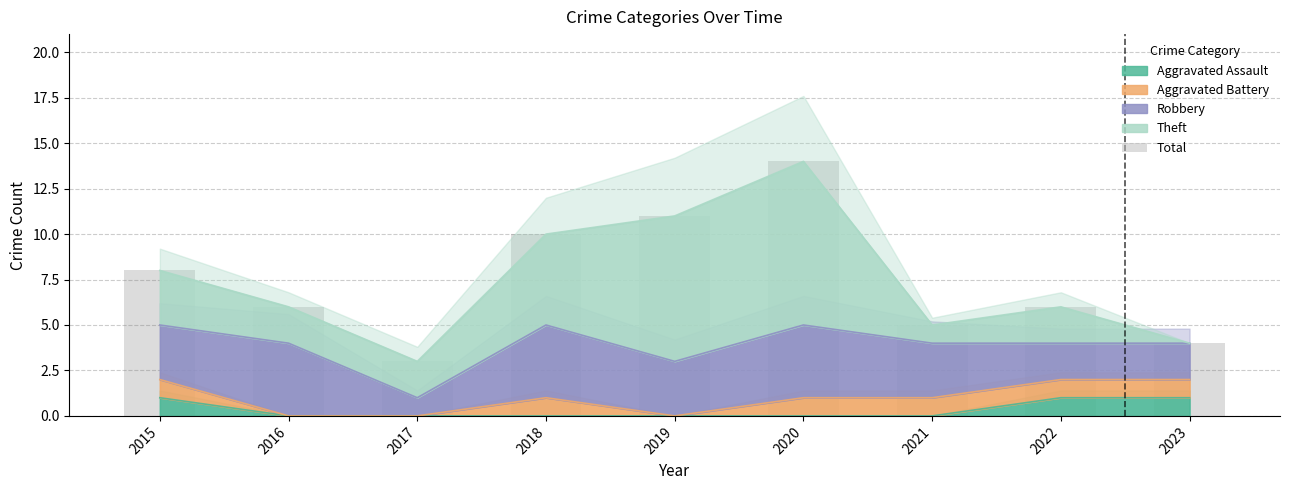

What is the difference between the maximum and minimum values?

11